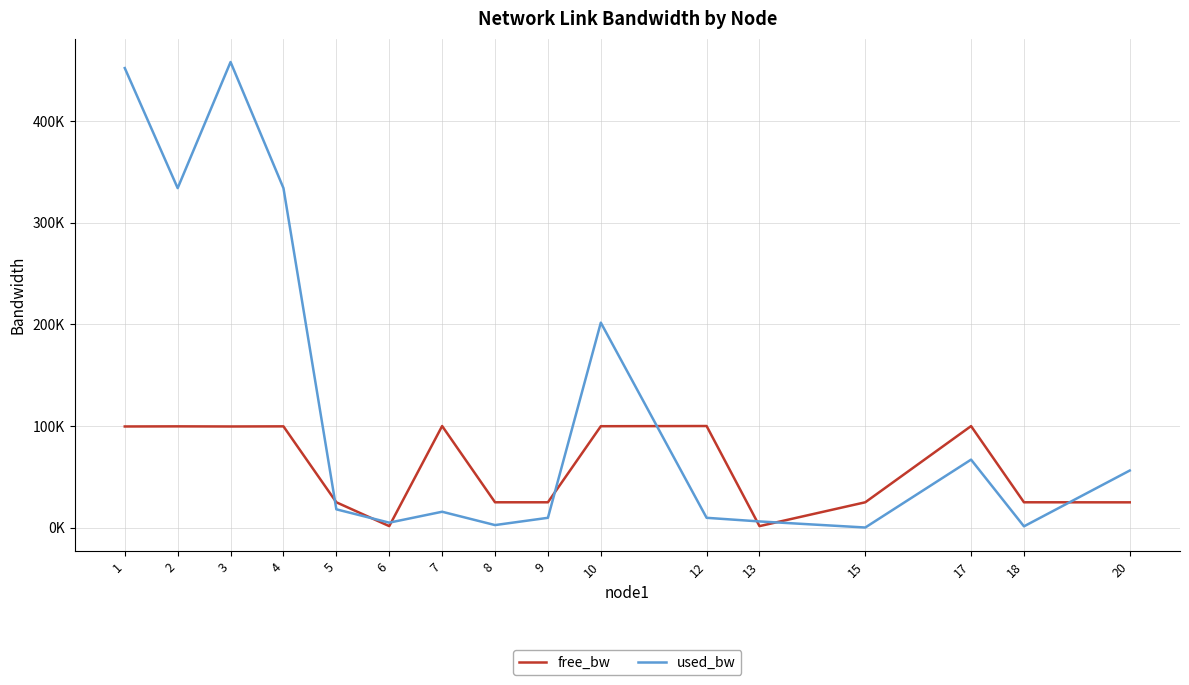

Does the chart have visible grid lines?

Yes